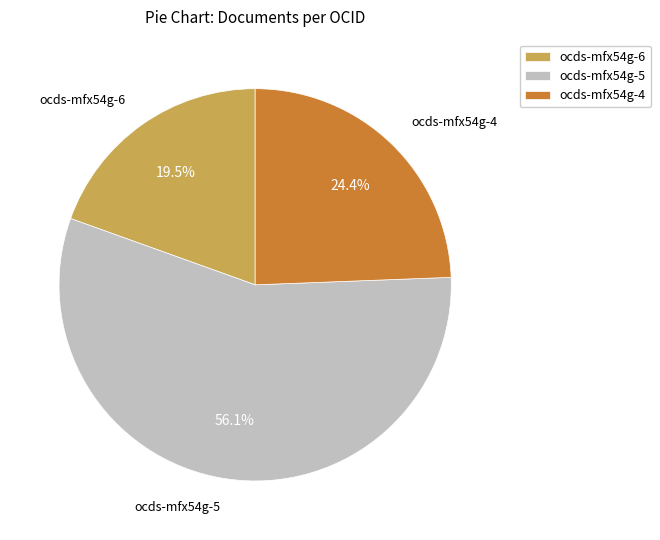

The ocds-mfx54g-4 slice represents 24% of the pie. True or false?

True